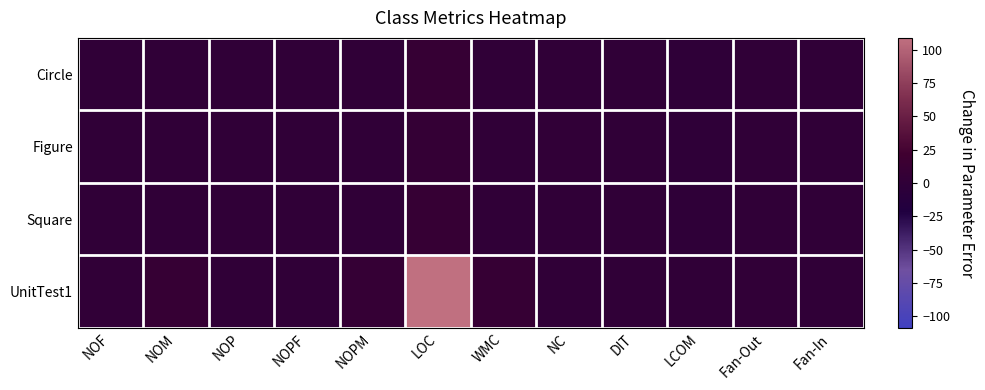

Between LOC and NC, which series saw the biggest shift?

UnitTest1